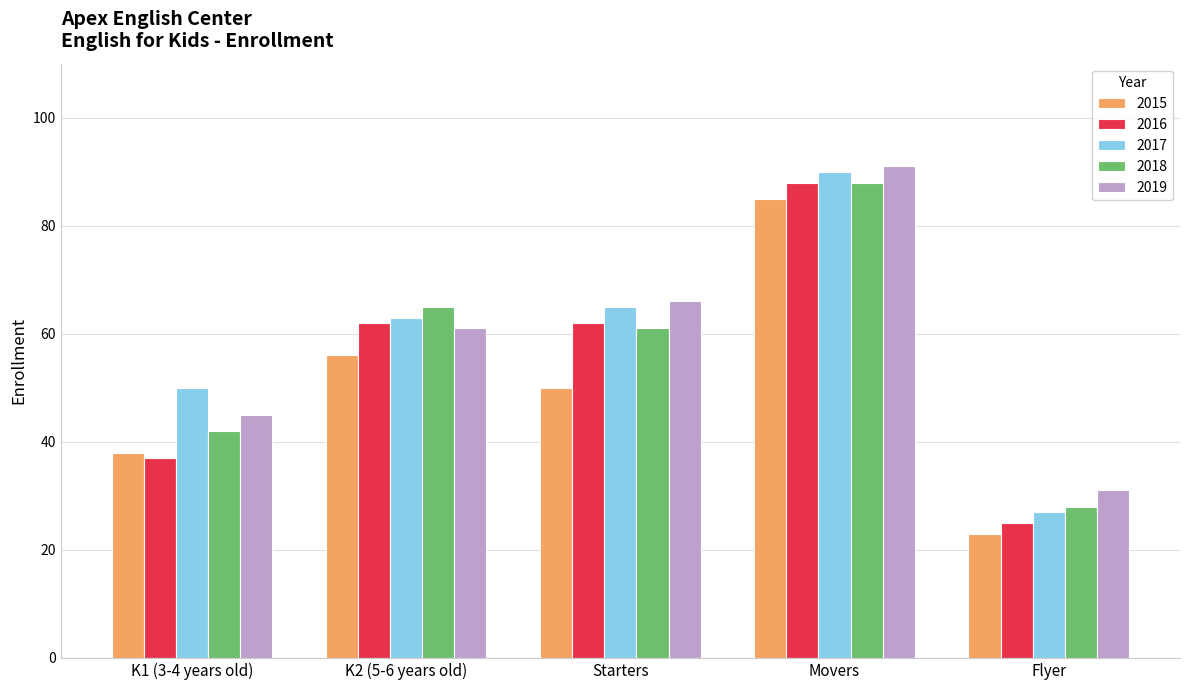

At how many categories does at least one series exceed 45?

4